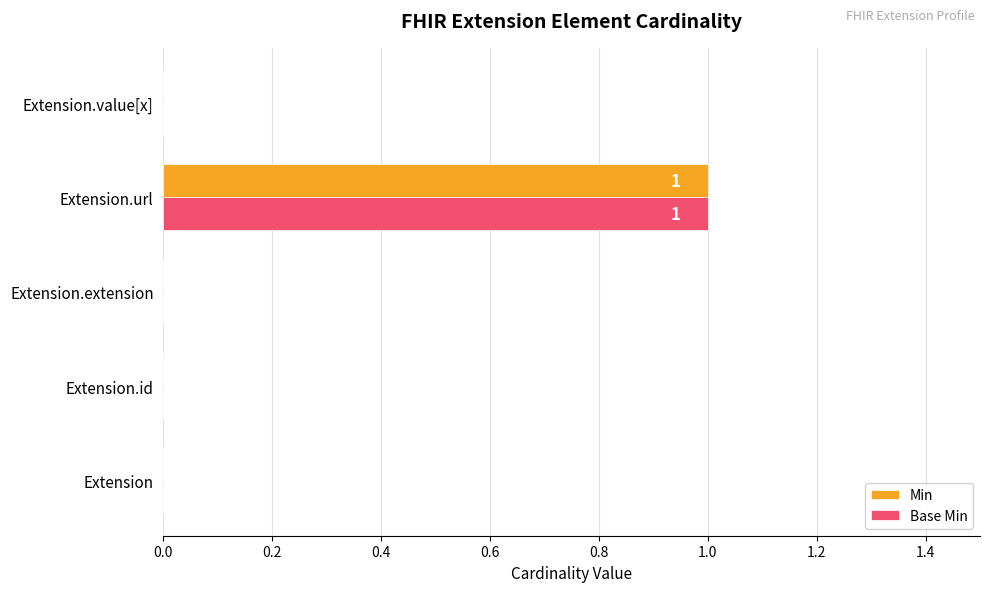

How many Min values are between 0 and 1?

5